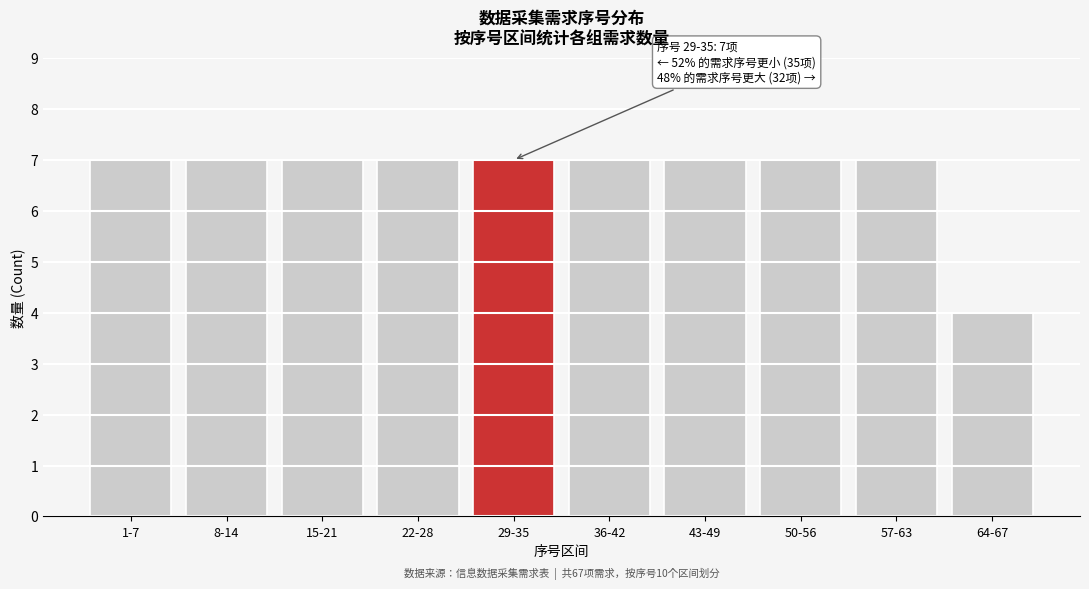

Reading left to right, transcribe all the data shown in this chart.

7	7	7	7	7	7	7	7	7	4